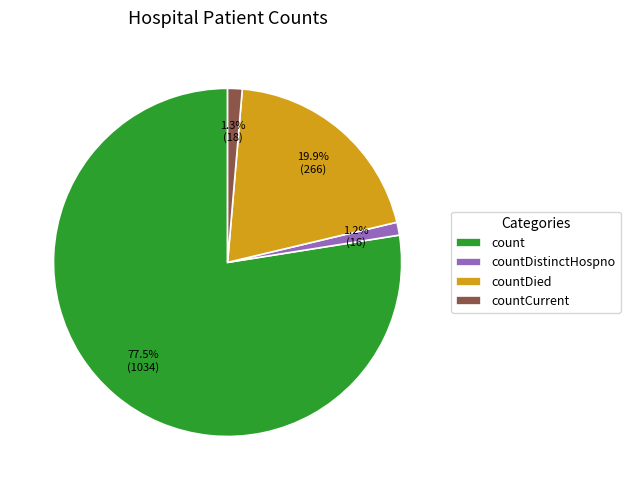

Is there any slice that represents more than half of the pie?

Yes